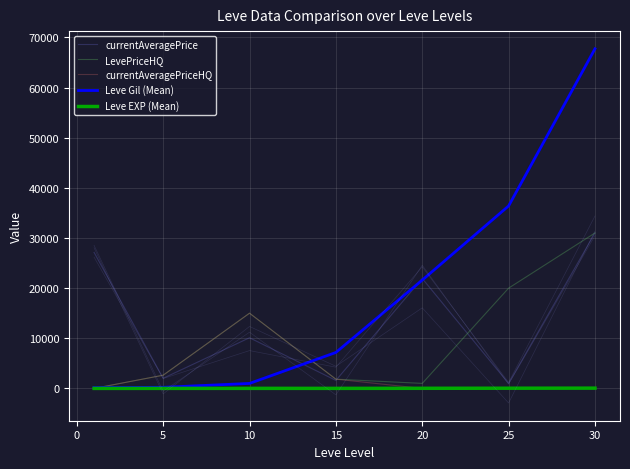

The value of currentAveragePrice at 5 is 2018.6. True or false?

True